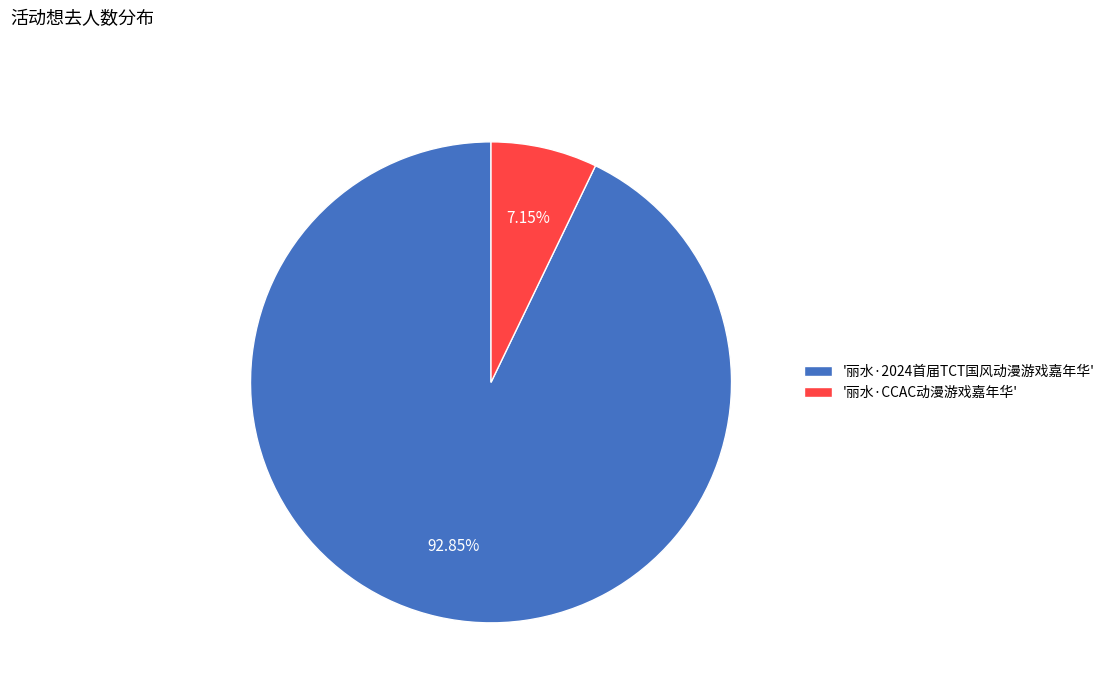

Does '丽水·CCAC动漫游戏嘉年华' account for over 50% of the chart?

No